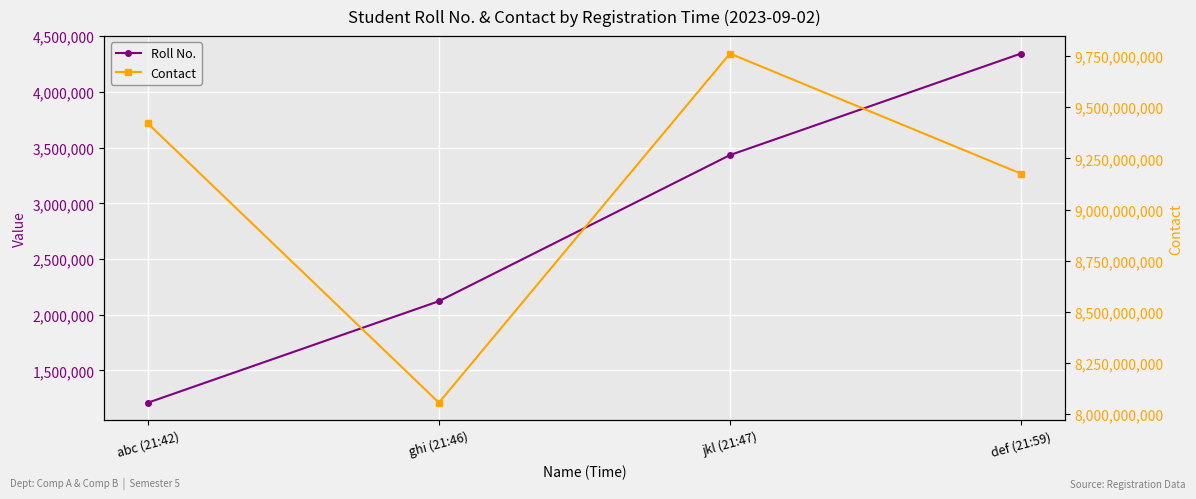

Rank the series by their maximum value, from highest to lowest.

Contact, Roll No.